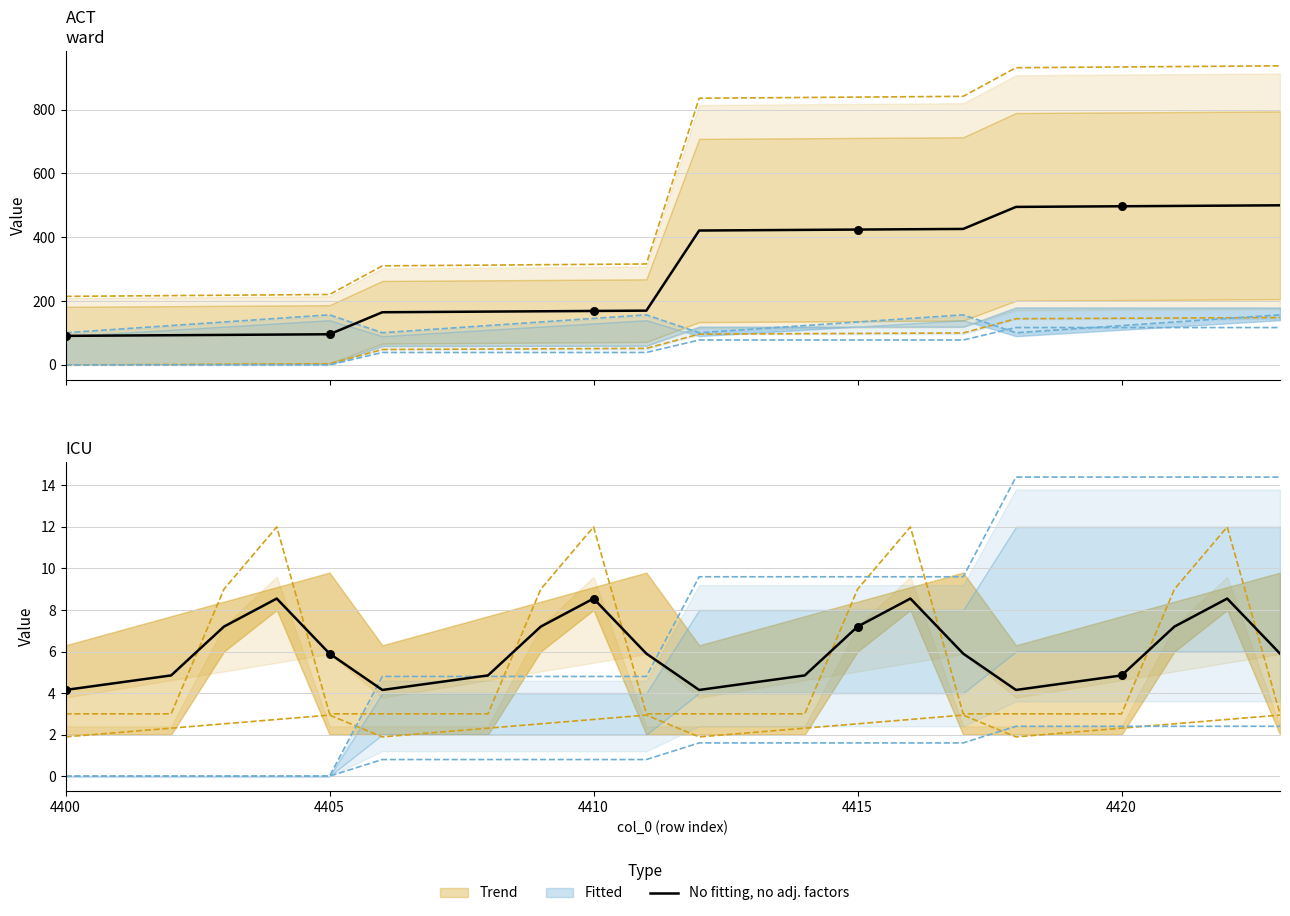

Which series reaches the minimum Y coordinate?

Trend